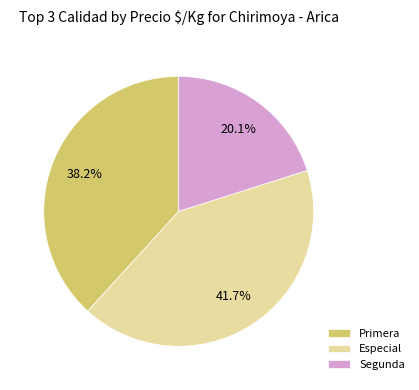

Is the sum of Especial and Segunda greater than half?

Yes